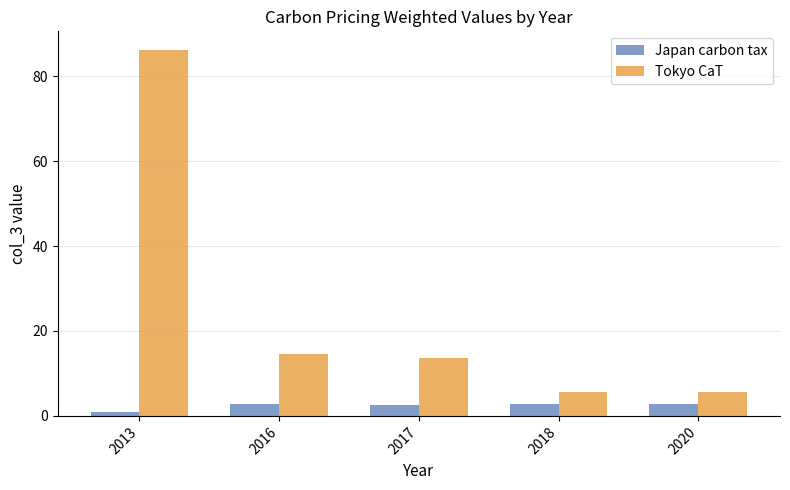

What is the approximate value of Japan carbon tax at 2017?

2.6